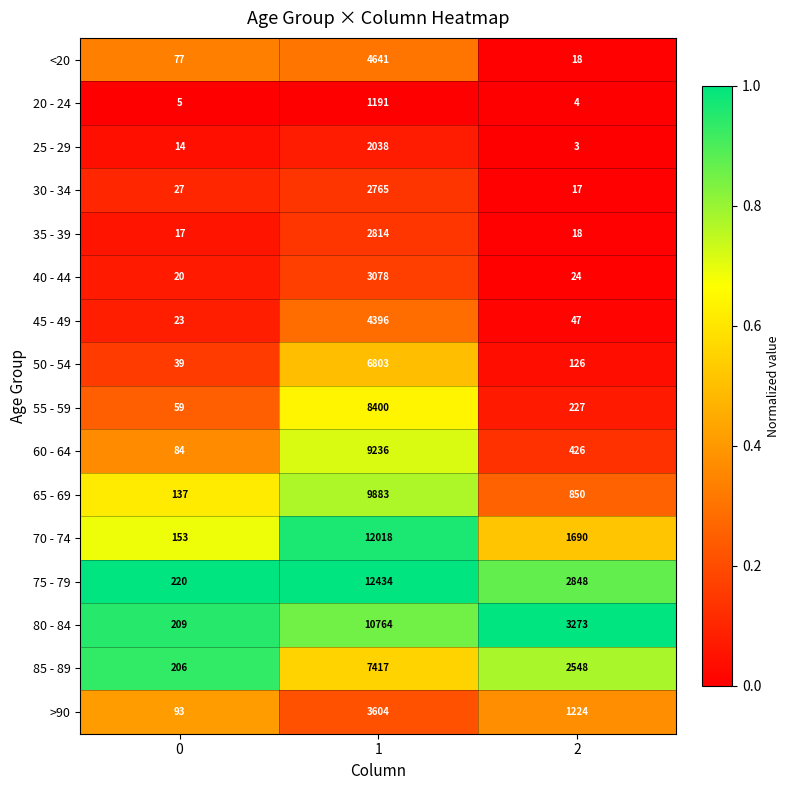

What is the total value across all series at 2?

13343